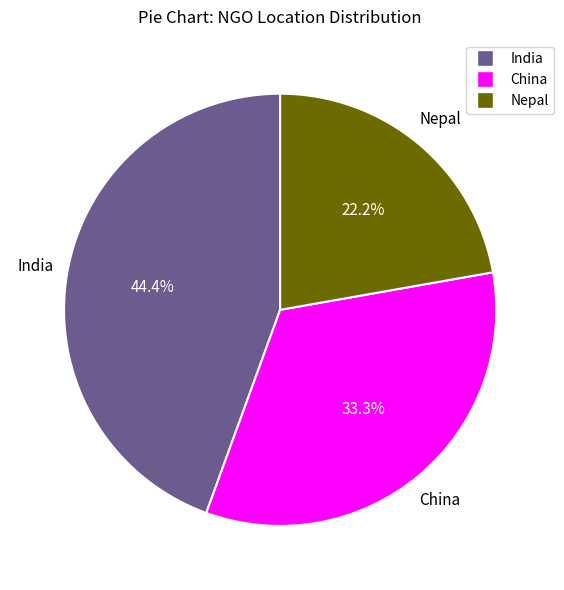

Rank the categories by value from lowest to highest.

Nepal, China, India